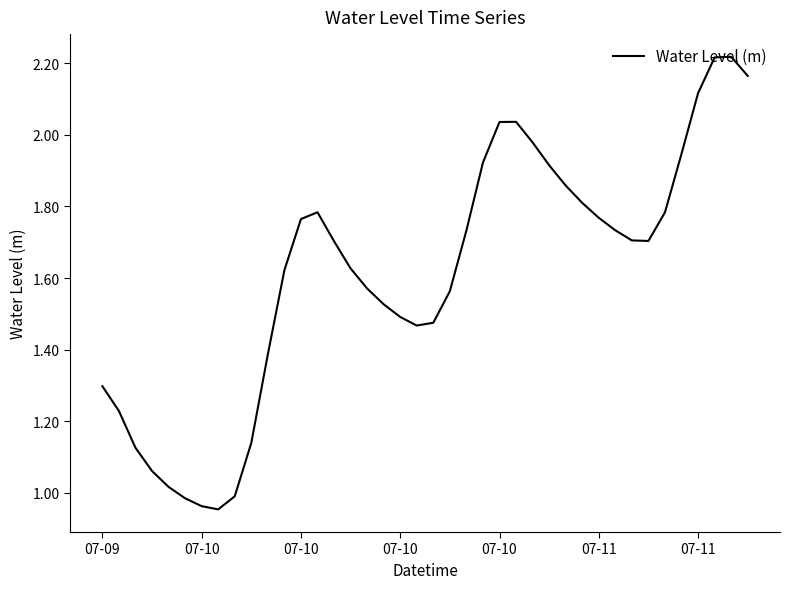

What is the difference between the second highest and minimum values?

1.3